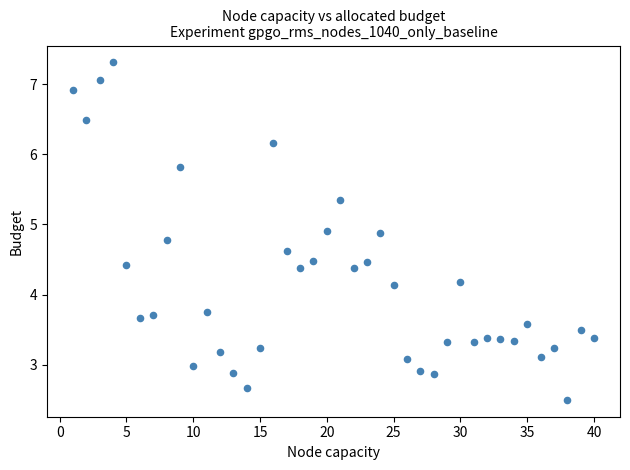

What is the range of Y values (max minus min)?

4.8